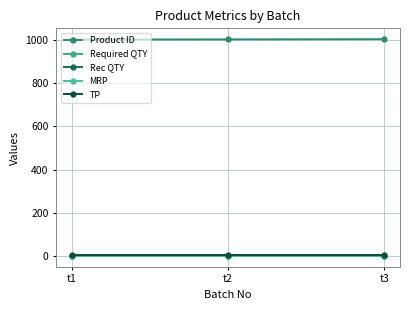

What is the greatest value displayed?

1003